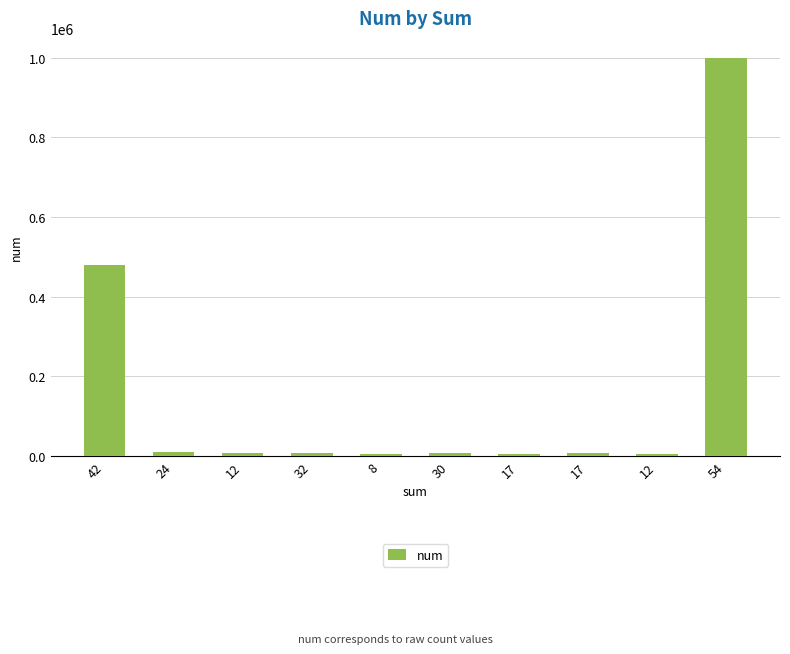

Are the bars horizontal?

No